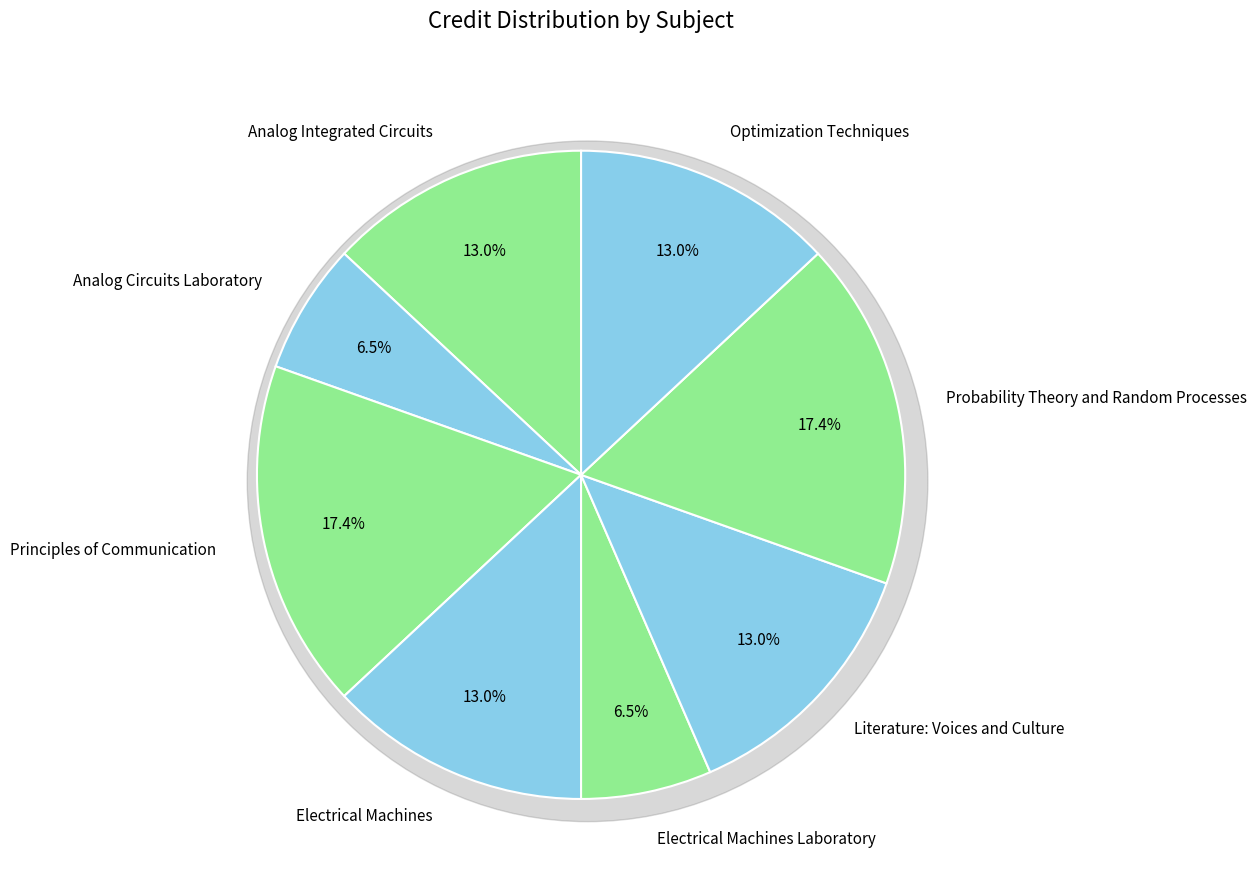

Which has a higher value, Electrical Machines Laboratory or Analog Circuits Laboratory?

Electrical Machines Laboratory